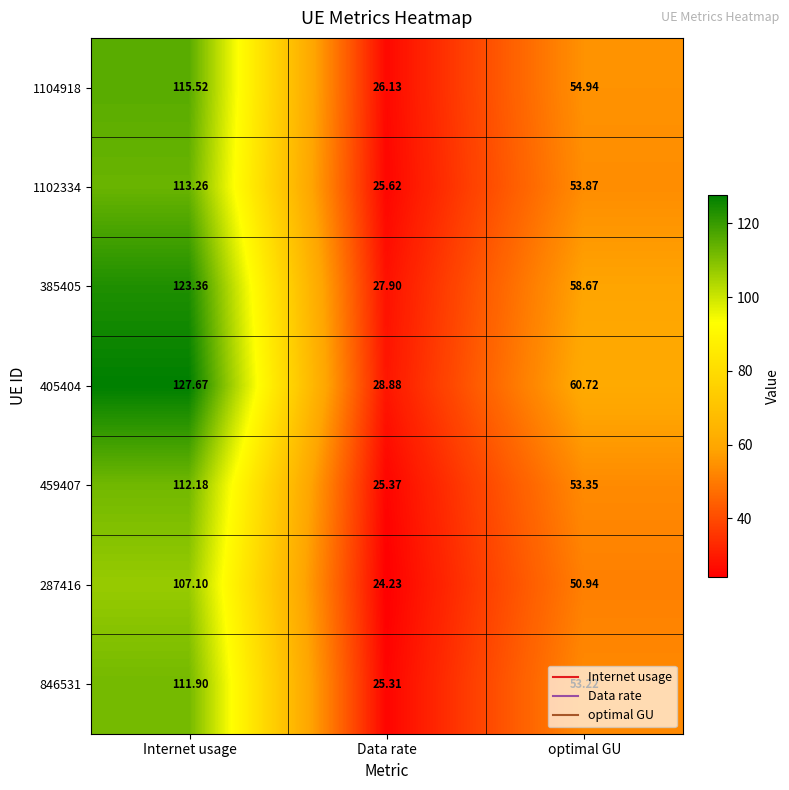

Which category has the highest value across all series?

Internet usage